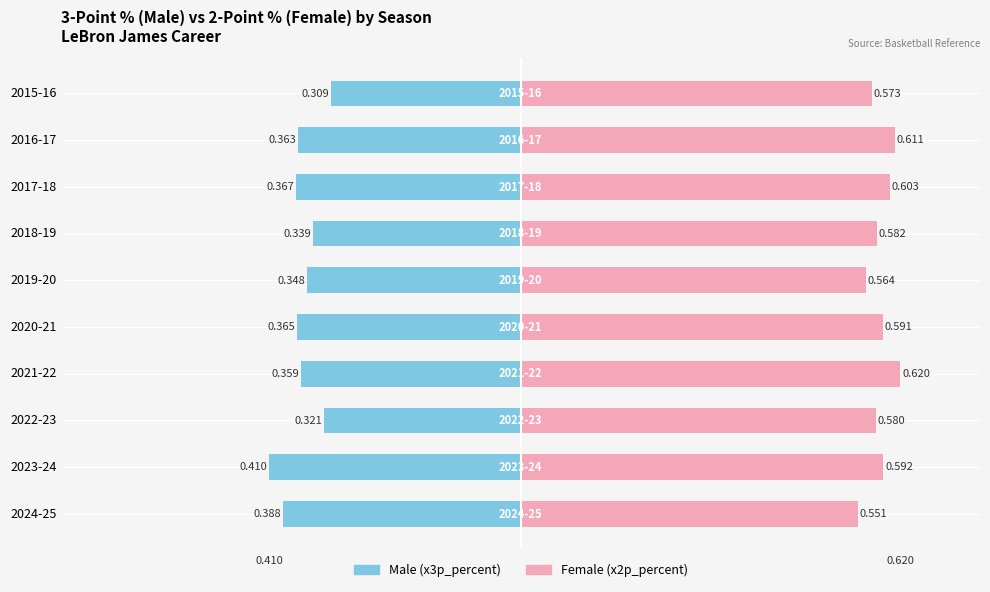

Reading right to left, transcribe all the data shown in this chart.

Male: -0.3	-0.4	-0.4	-0.3	-0.3	-0.4	-0.4	-0.3	-0.4	-0.4
Female: 0.6	0.6	0.6	0.6	0.6	0.6	0.6	0.6	0.6	0.6